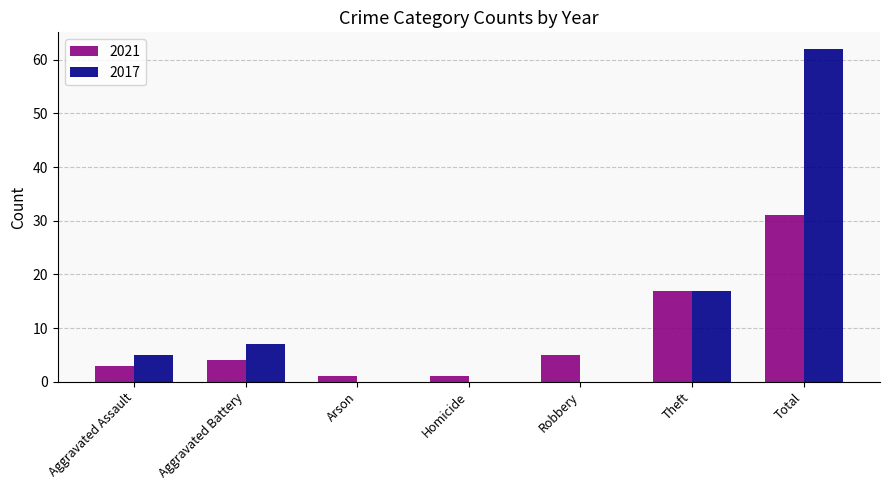

The value of 2021 at Aggravated Assault is 1. True or false?

False